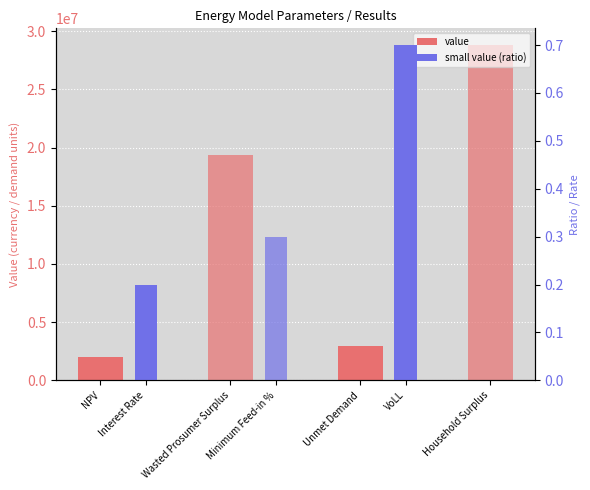

How many data points does each series have?

4